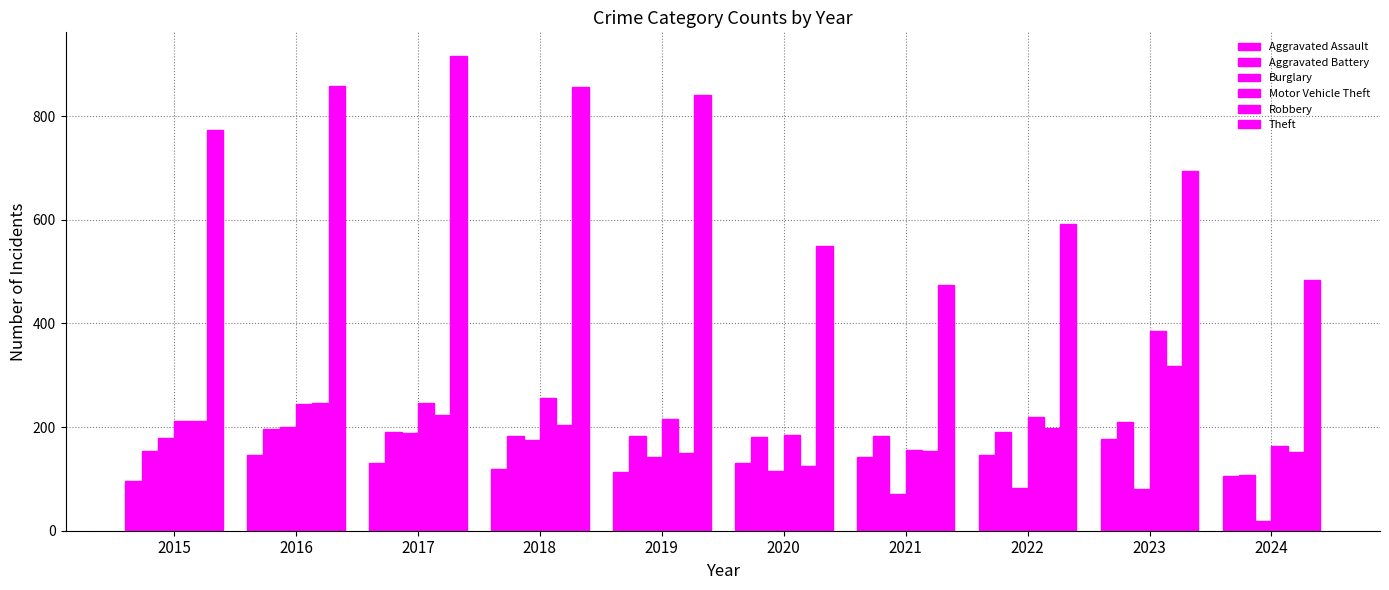

How many values in the Motor Vehicle Theft series are below 219?

5